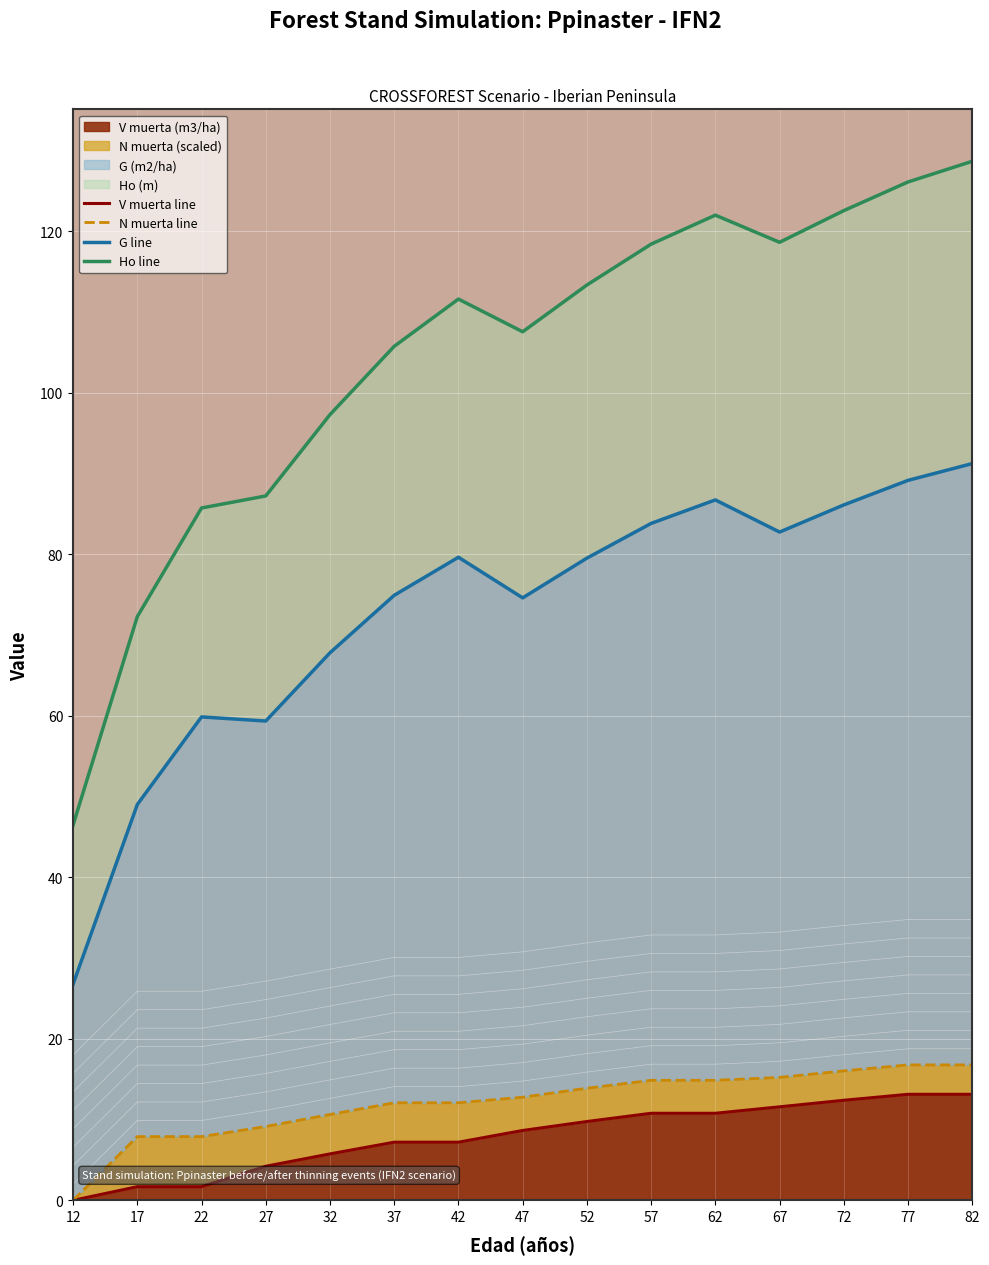

Reading left to right, list all the values displayed in this chart.

V muerta line: 12=0.0	17=1.7	22=1.7	27=4.2	32=5.8	37=7.2	42=7.2	47=8.7	52=9.8	57=10.8	62=10.8	67=11.6	72=12.4	77=13.1	82=13.1
N muerta line: 12=0.0	17=7.9	22=7.9	27=9.1	32=10.6	37=12.1	42=12.1	47=12.8	52=13.9	57=14.9	62=14.9	67=15.2	72=16.0	77=16.8	82=16.8
G line: 12=26.8	17=49.0	22=59.9	27=59.4	32=67.8	37=74.9	42=79.6	47=74.6	52=79.5	57=83.8	62=86.7	67=82.8	72=86.1	77=89.1	82=91.2
Ho line: 12=46.5	17=72.3	22=85.7	27=87.2	32=97.3	37=105.8	42=111.6	47=107.5	52=113.3	57=118.4	62=122.0	67=118.6	72=122.5	77=126.1	82=128.7